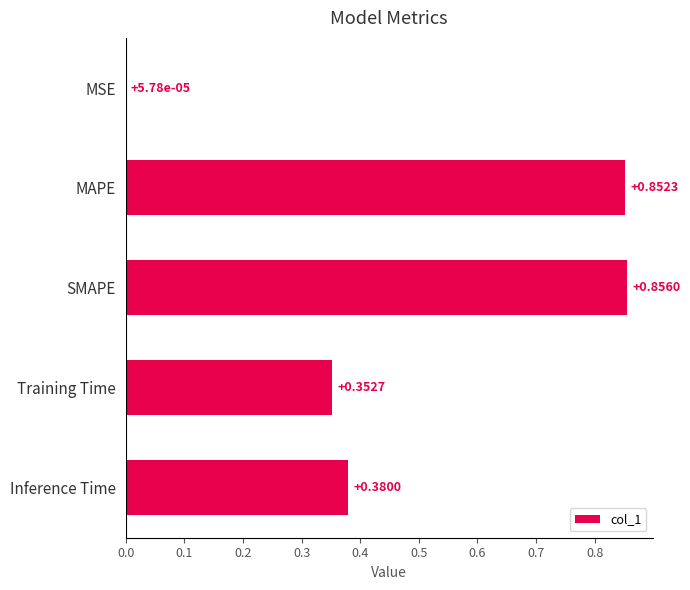

What is the change in value from MAPE to Training Time?

-0.5